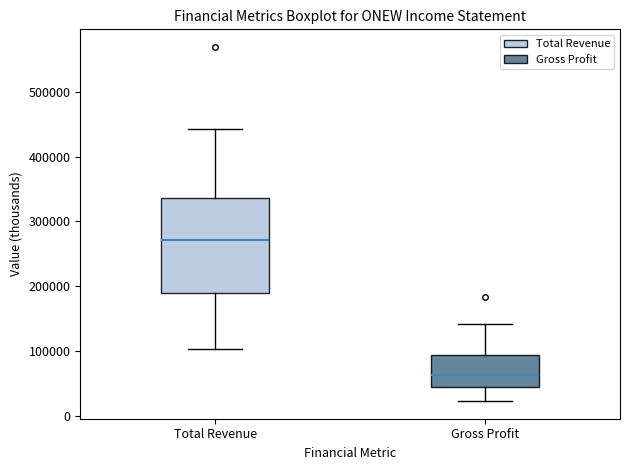

Where does the median line of the box for Gross Profit sit on the y-axis? The values are not printed on the chart, so give them approximately, as read against the axis.

60000